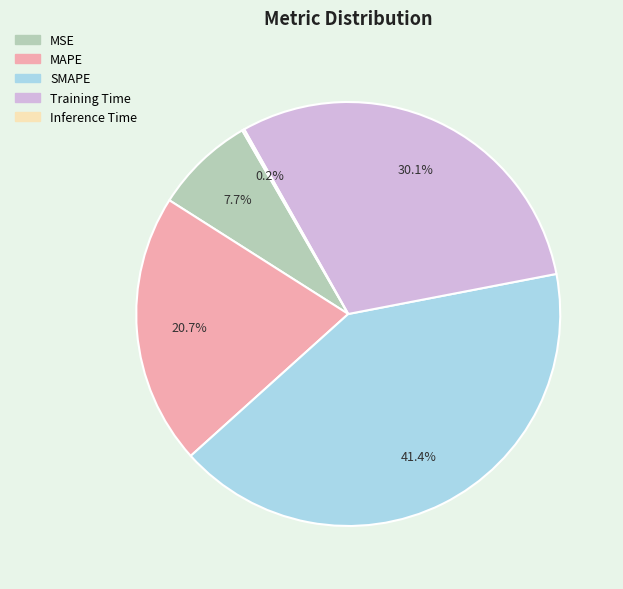

Does Training Time account for over 50% of the chart?

No